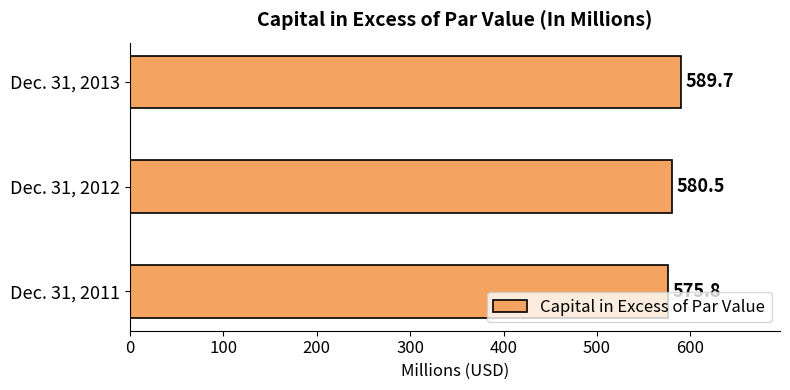

How many values exceed 580?

2